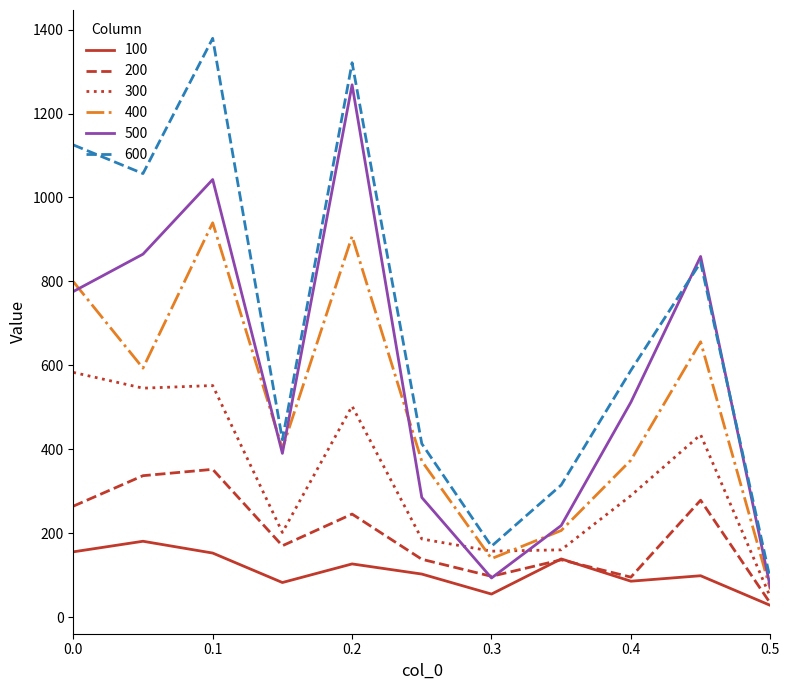

List the series in order of their peak value, lowest first.

100, 200, 300, 400, 500, 600